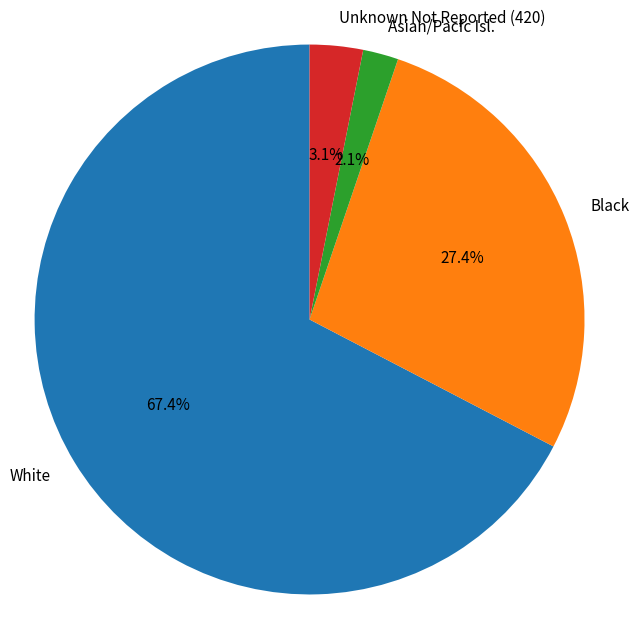

To the nearest percent, what is the difference between the largest and smallest slice percentages?

65%